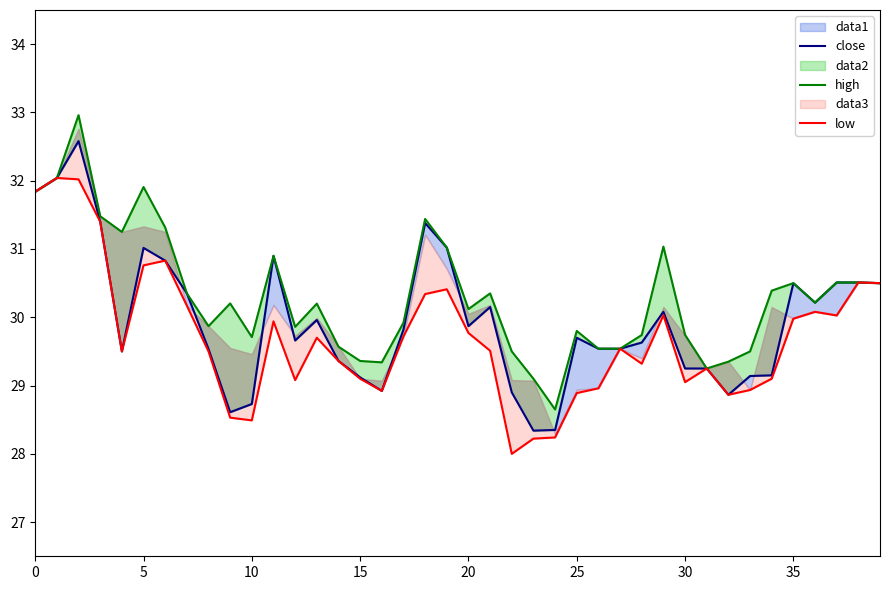

Which series has the widest spread of values?

high